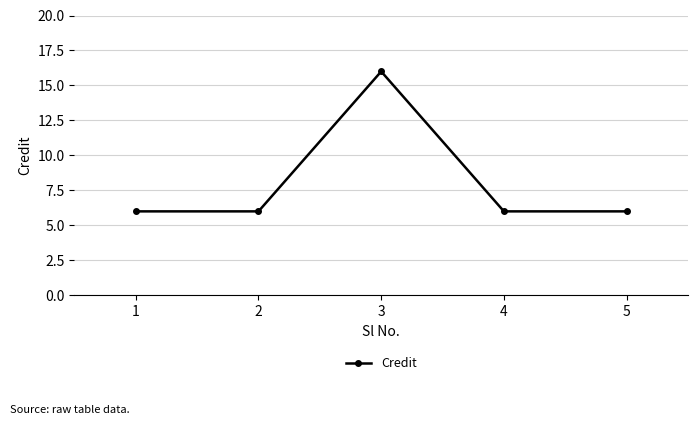

Reading left to right, what are all the values shown in this chart?

1=6	2=6	3=16	4=6	5=6